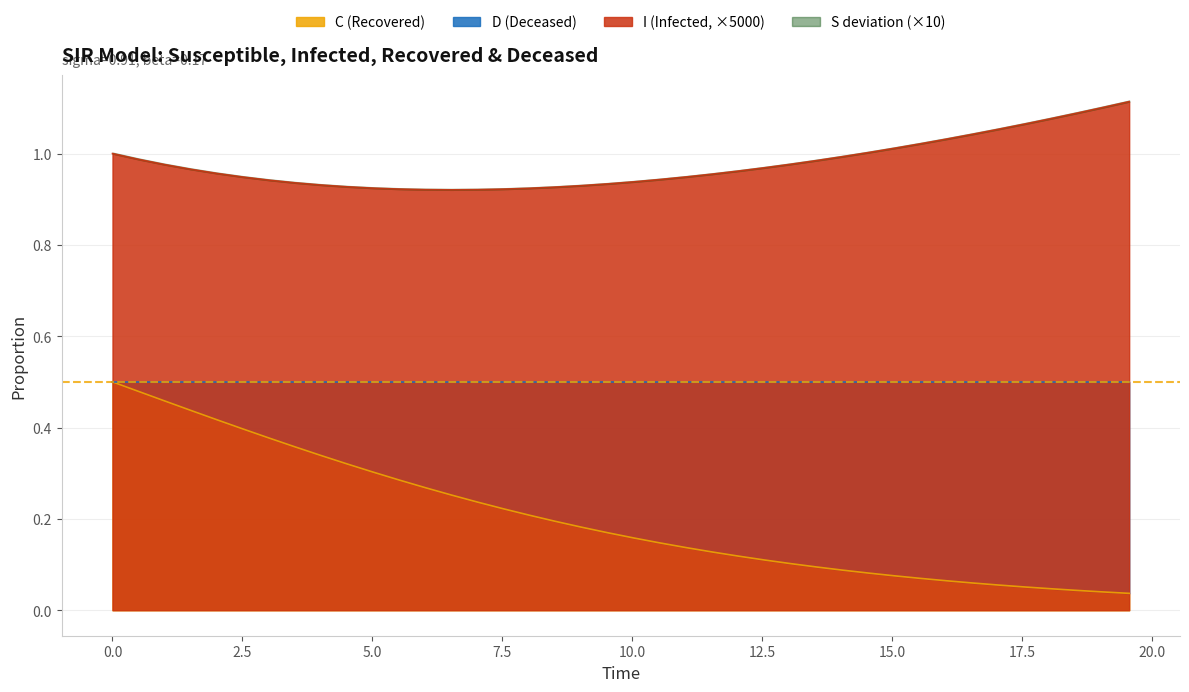

True or false: I (Infected, ×5000) and C (Recovered) cross at least once.

False